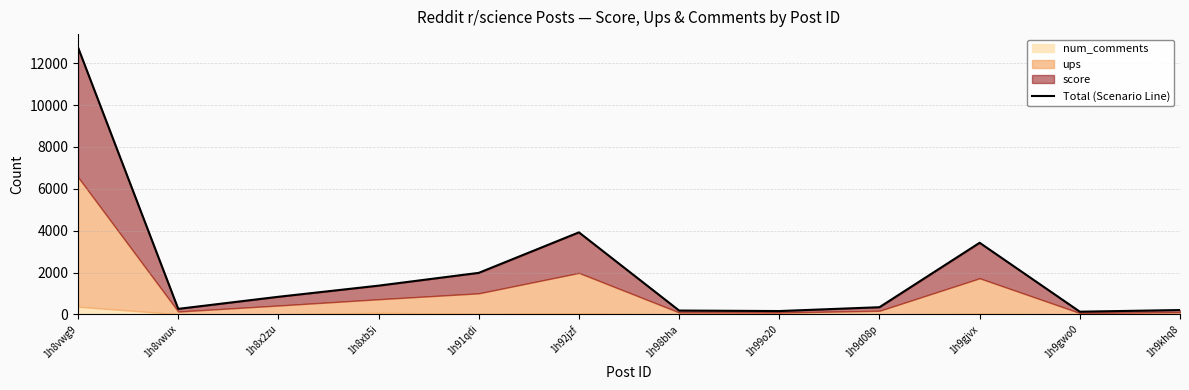

List the labels in order of value, largest first.

1h8vwg9, 1h92jzf, 1h9gjvx, 1h91qdi, 1h8xb5i, 1h8x2zu, 1h9d08p, 1h8vwux, 1h9khq8, 1h98bha, 1h99o20, 1h9gwo0